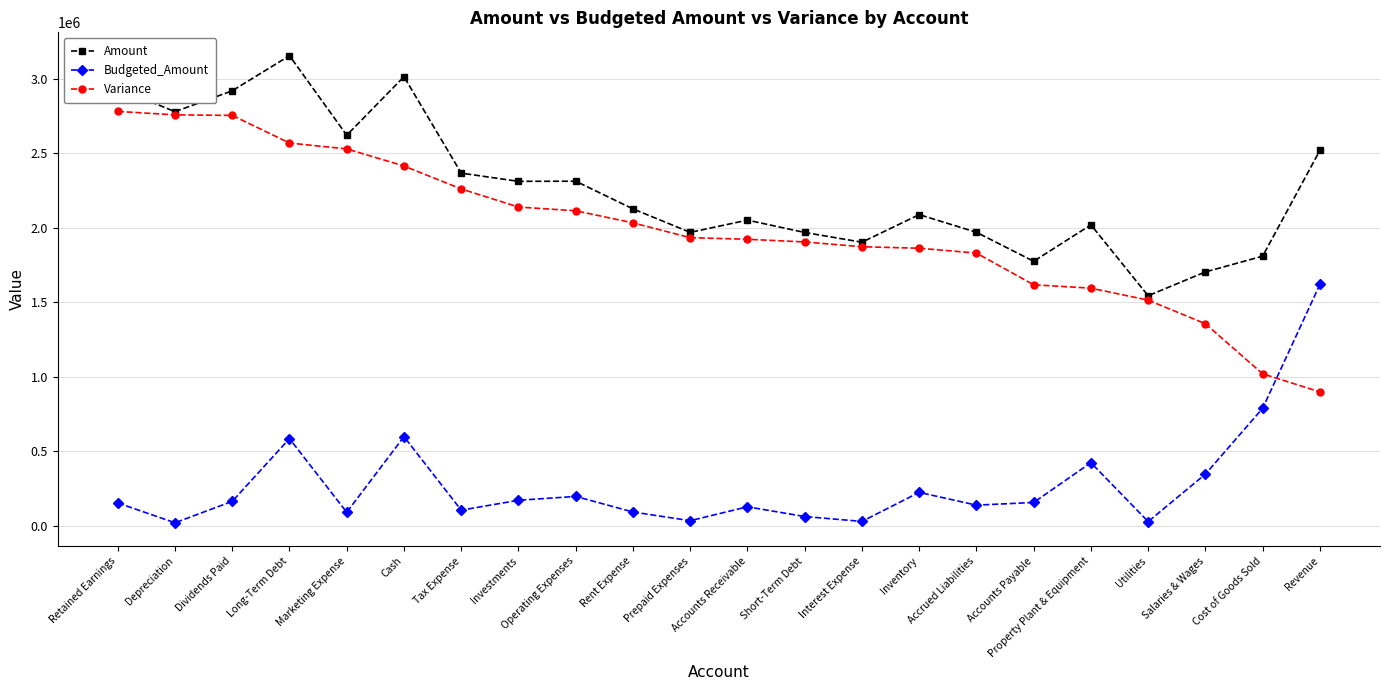

What is the difference between the maximum and minimum values in the Budgeted_Amount series?

1599341